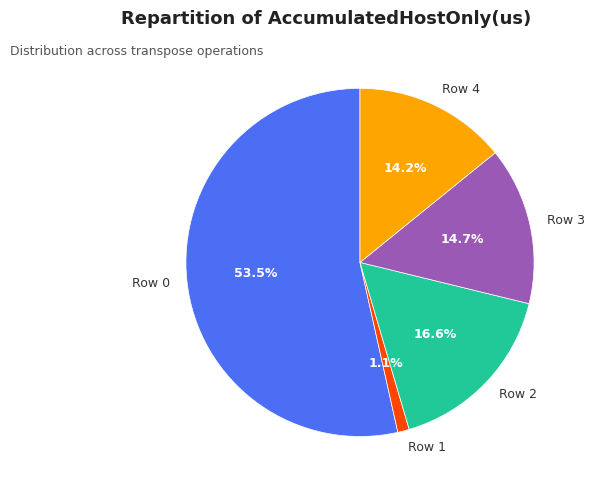

Is there a majority slice in this chart?

Yes